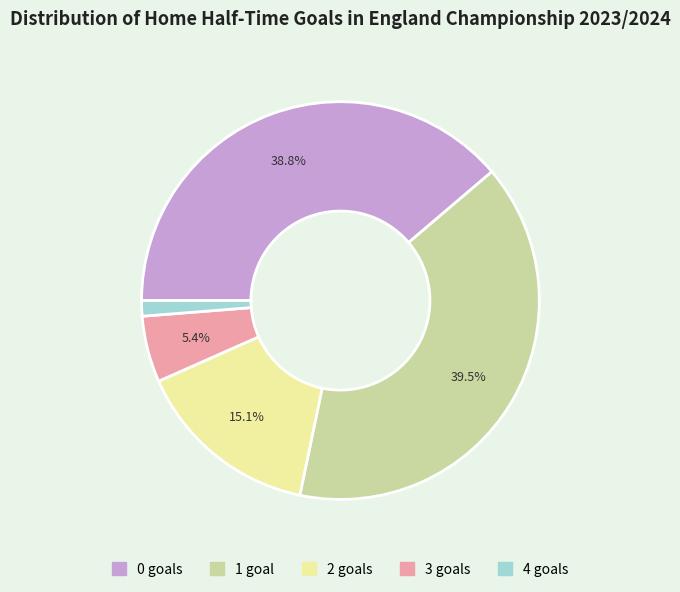

Between 2 and 4, which is larger?

2